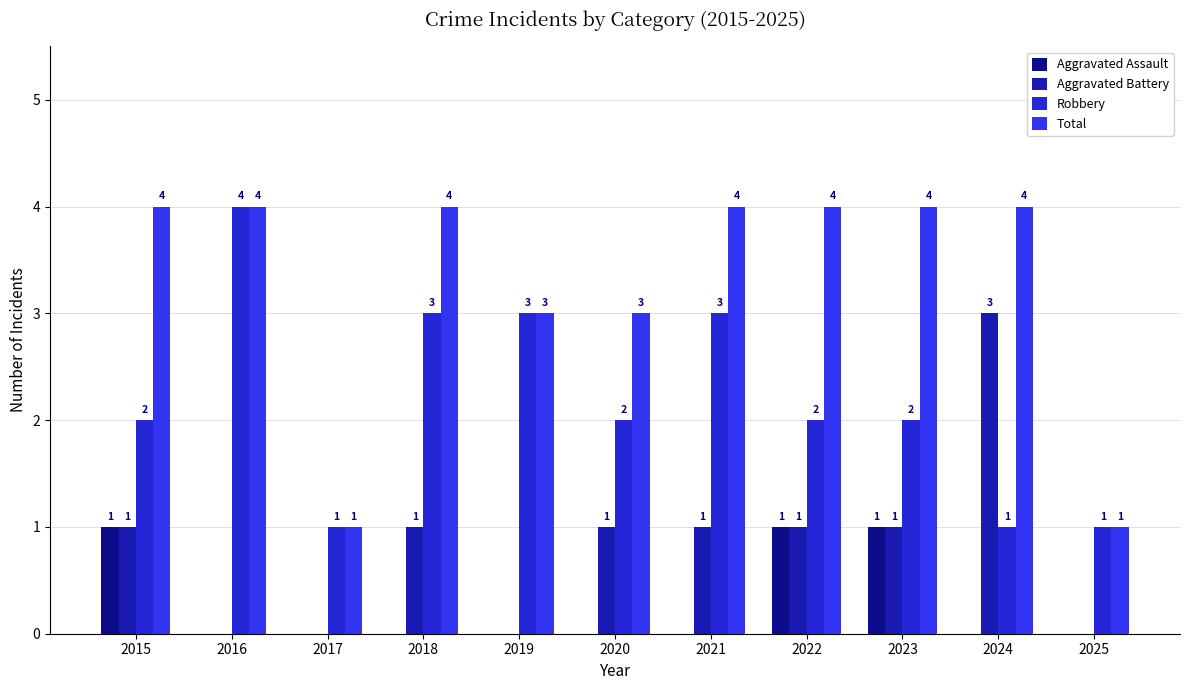

The value of Aggravated Battery at 2024 is 3. True or false?

True